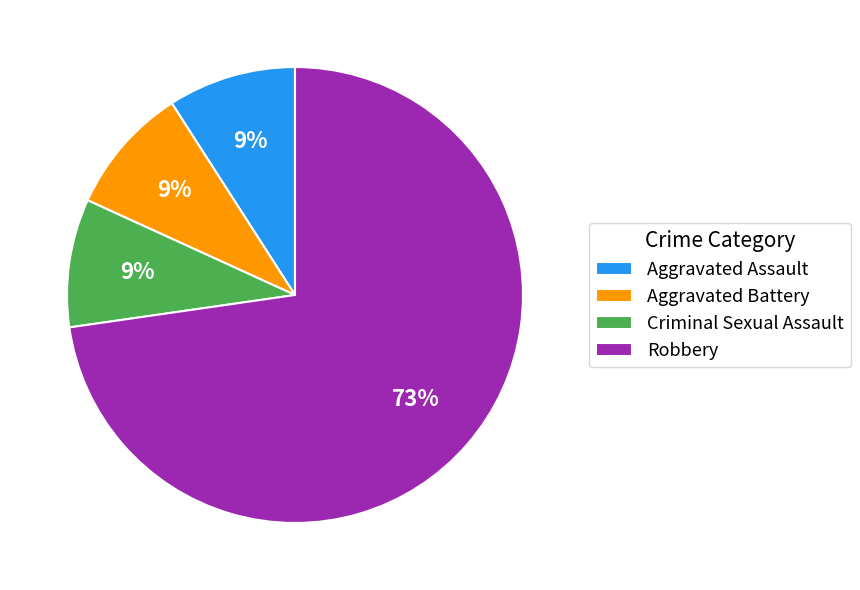

What percentage is the Robbery slice, to the nearest percent?

73%